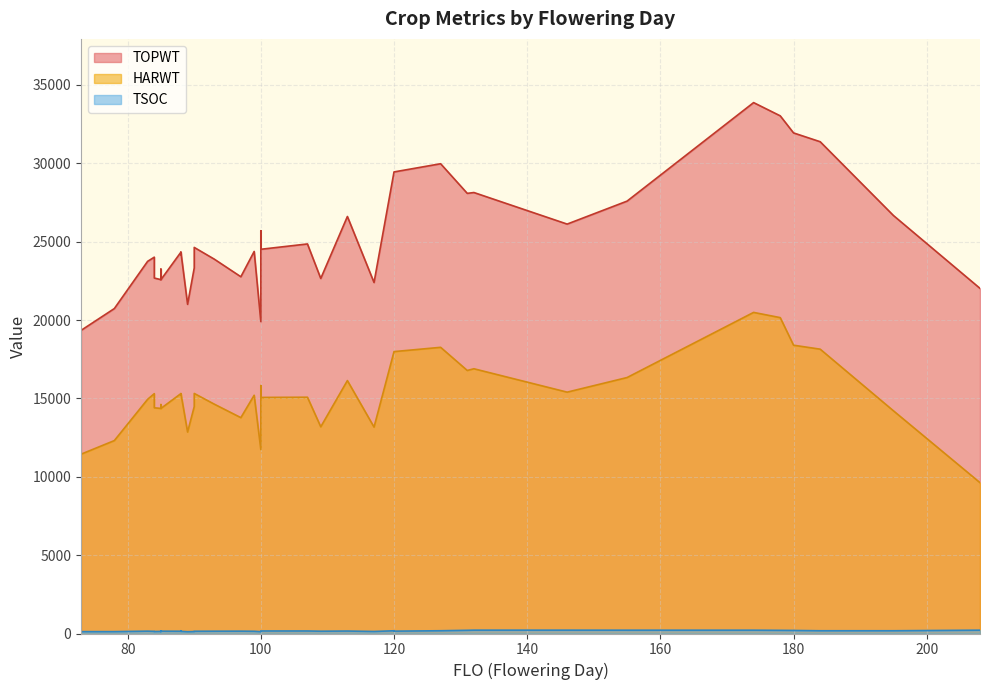

Reading right to left, list all the values displayed in this chart.

TOPWT: 117=22396	90=24634	84=22681	127=29974	100=19901	89=21003	97=22763	131=28084	100=25697	208=22021	132=28137	195=26671	85=22579	107=24856	180=31940	88=24179	155=27589	85=23248	174=33875	178=33030	146=26123	109=22654	73=19340	113=26608	85=22579	180=31940	93=23889	85=22579	85=22579	99=24377	184=31378	88=24332	83=23746	88=24332	120=29451	120=29451	78=20733	100=24516	84=24012	90=23326
HARWT: 117=13170	90=15317	84=14401	127=18260	100=11738	89=12854	97=13773	131=16783	100=15818	208=9624	132=16892	195=14209	85=14361	107=15076	180=18395	88=15204	155=16332	85=14608	174=20488	178=20155	146=15400	109=13189	73=11441	113=16138	85=14361	180=18395	93=14636	85=14361	85=14361	99=15202	184=18142	88=15308	83=14943	88=15308	120=17987	120=17987	78=12309	100=15063	84=15304	90=14477
TSOC: 117=129	90=143	84=124	127=176	100=116	89=114	97=150	131=204	100=139	208=212	132=213	195=175	85=140	107=161	180=194	88=175	155=211	85=128	174=211	178=201	146=213	109=146	73=118	113=157	85=142	180=195	93=147	85=135	85=148	99=142	184=175	88=144	83=150	88=137	120=174	120=150	78=119	100=161	84=137	90=124